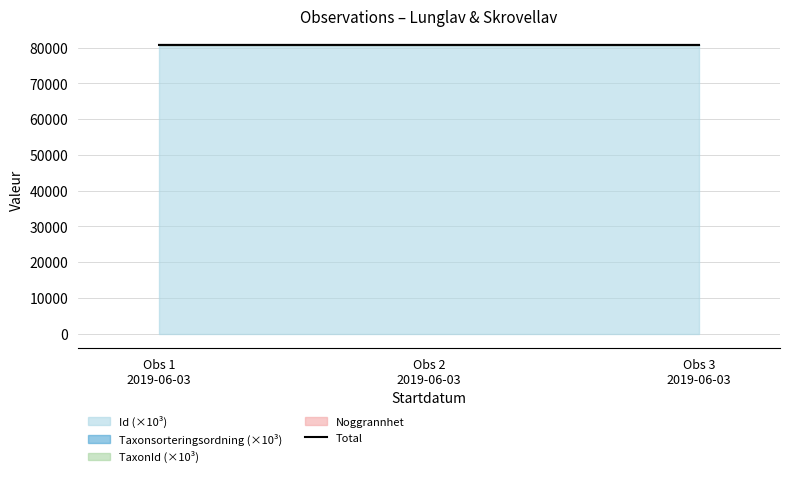

Is it true that the value at Obs 3
2019-06-03 is 80766.5?

True